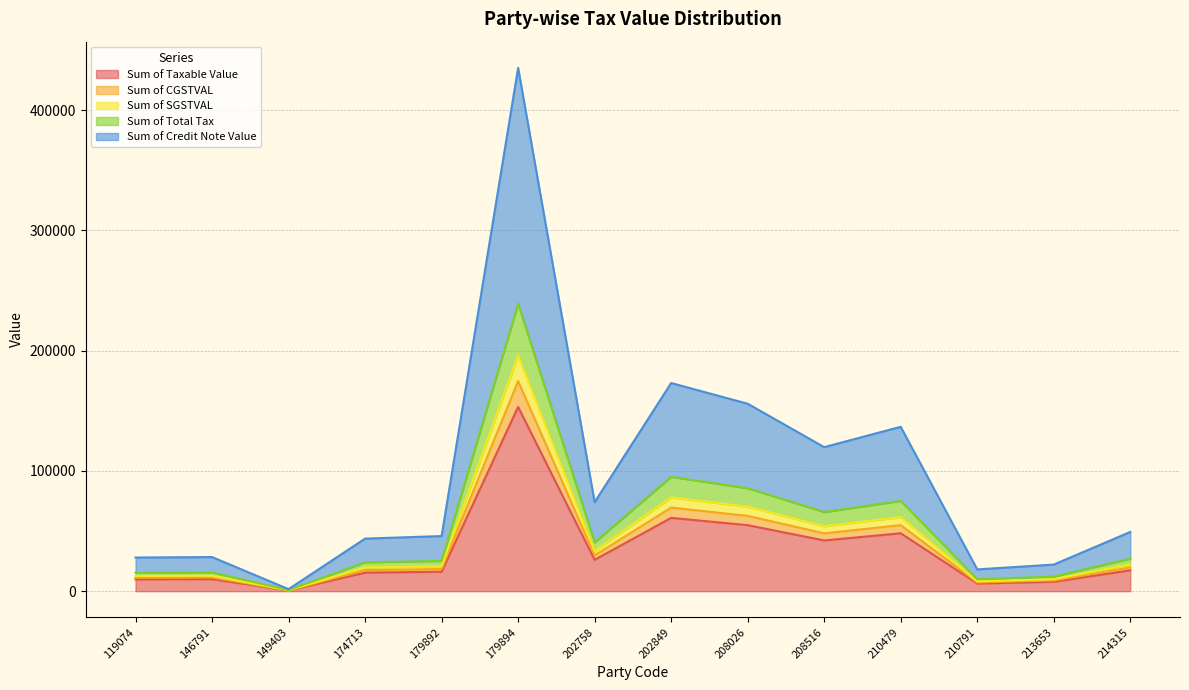

What is the highest value of the Sum of Taxable Value series?

153259.5